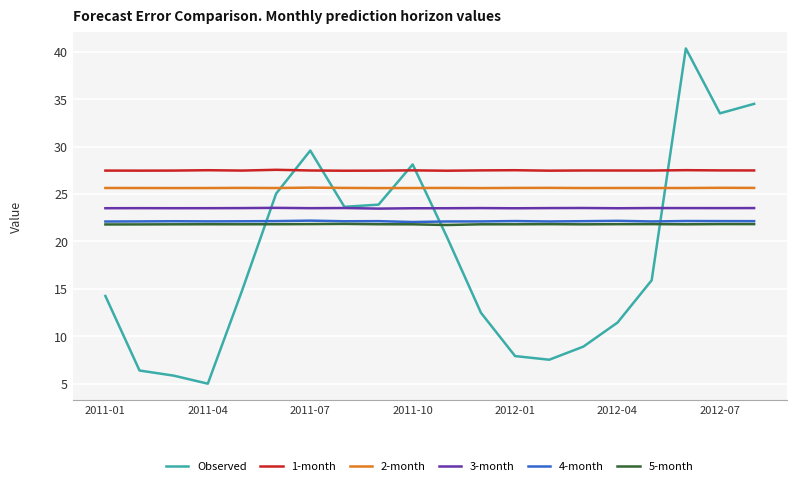

In 4-month, how many points are lower than both neighbors (excluding endpoints)?

5